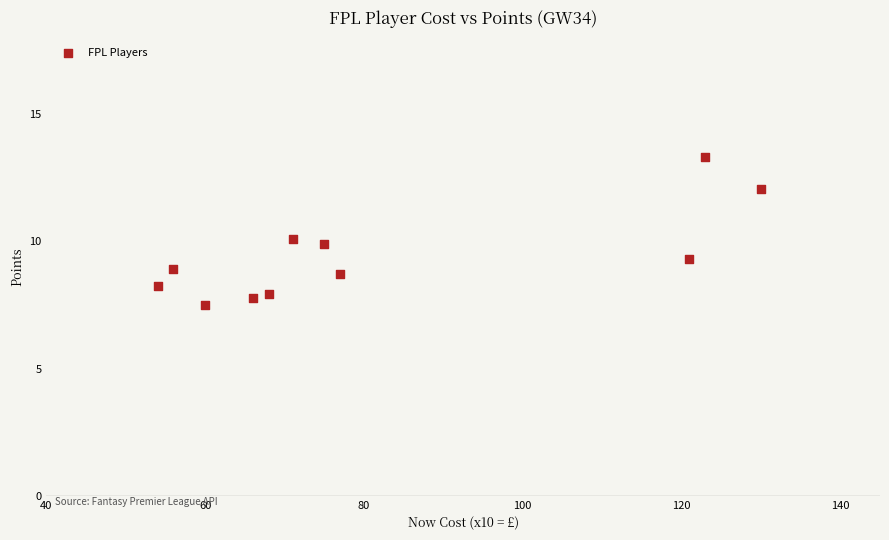

What is the range of X values (max minus min)?

76.0